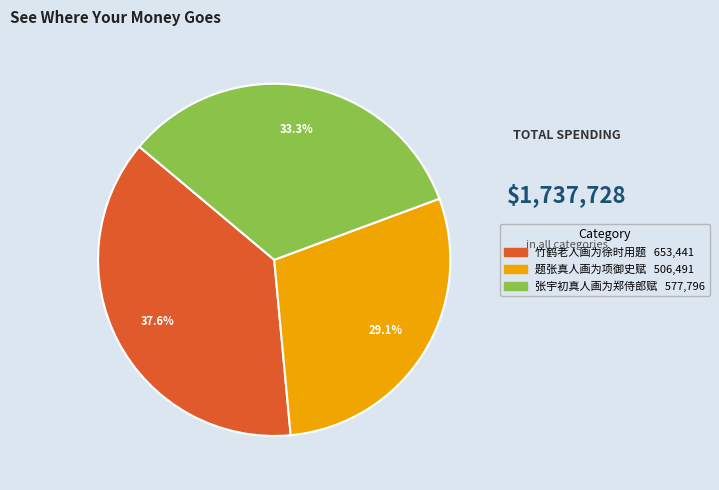

To the nearest percent, what percentage of the pie is 竹鹤老人画为徐时用题?

38%